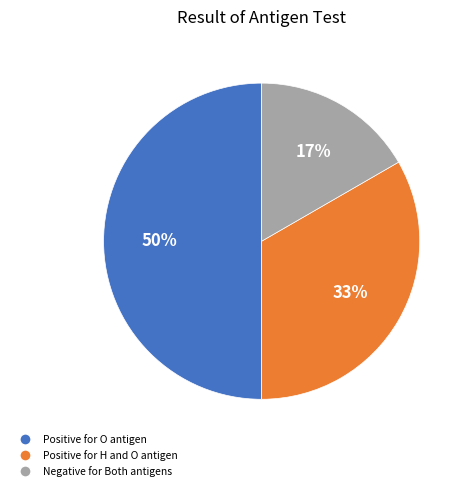

To the nearest percent, what is the difference between the largest and smallest slice percentages?

33%